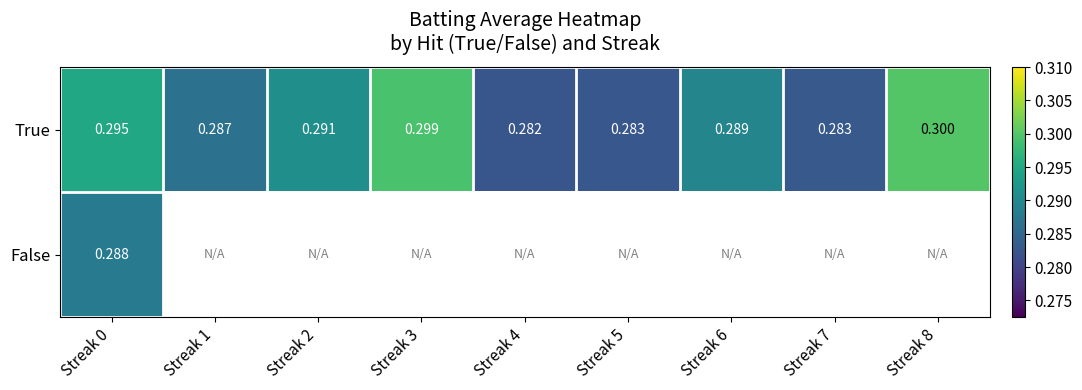

Rank the categories by True value from lowest to highest.

Streak 4, Streak 5, Streak 7, Streak 1, Streak 6, Streak 2, Streak 0, Streak 3, Streak 8